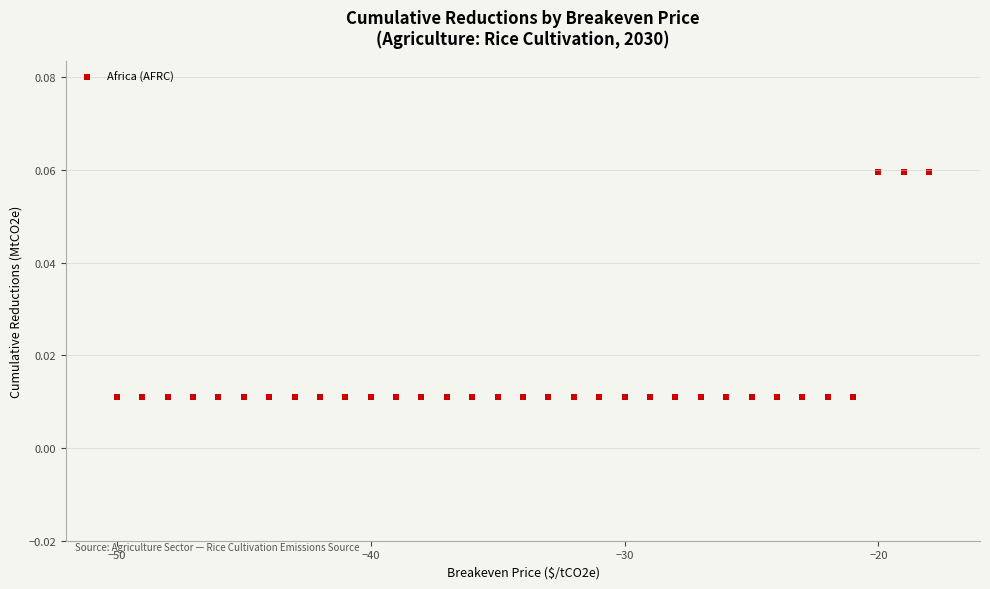

What is the range of X values (max minus min)?

32.0